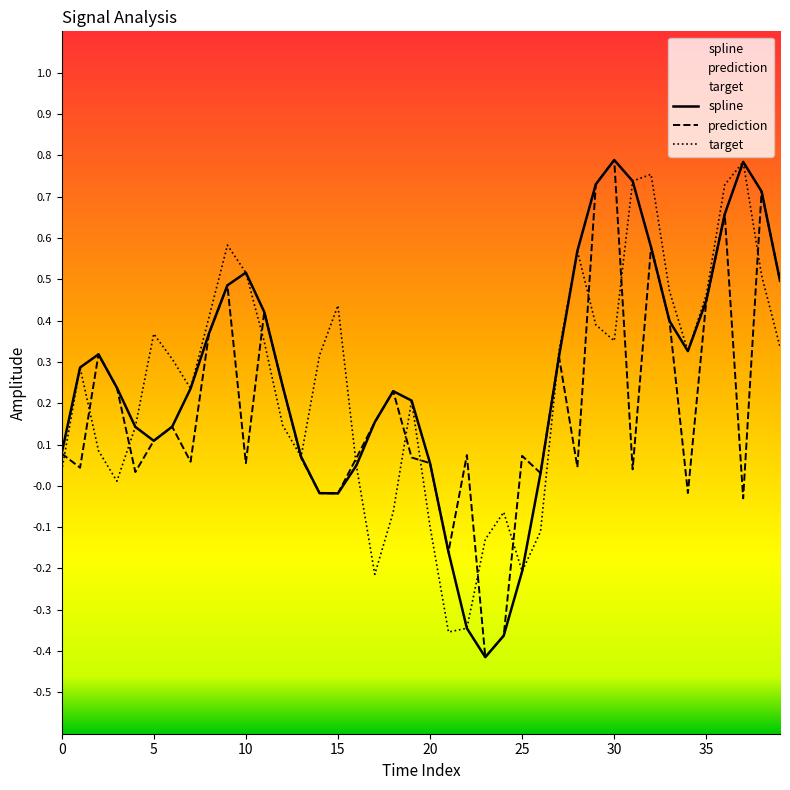

What is the maximum value shown in the chart?

0.8